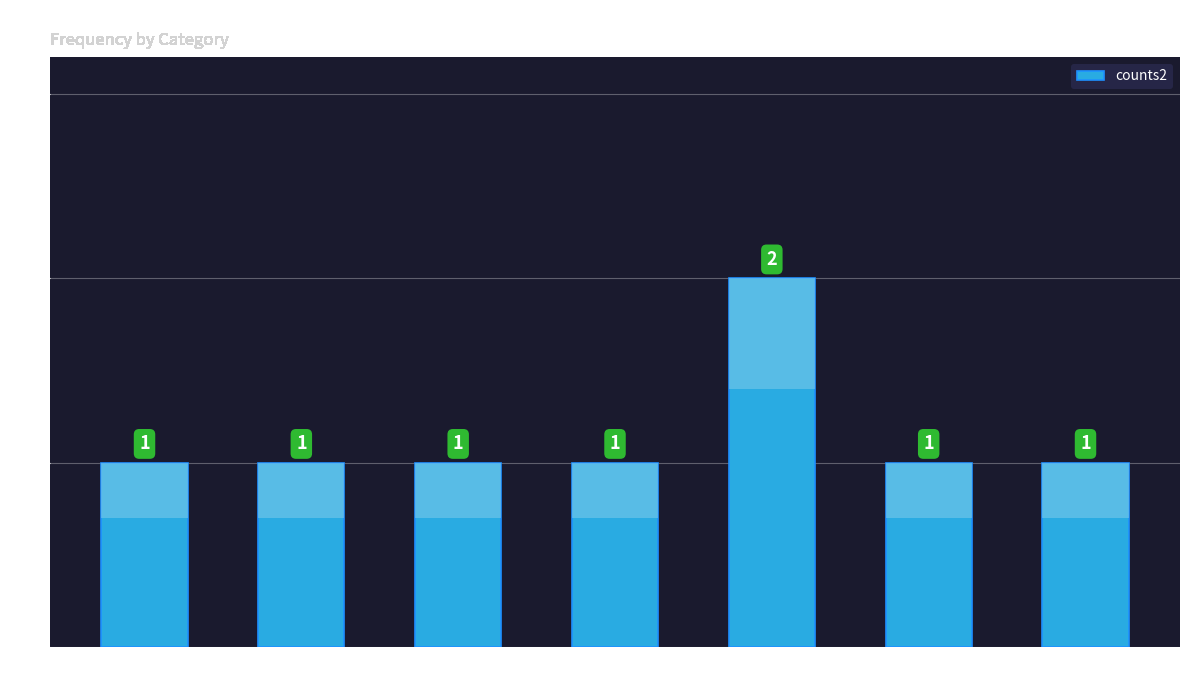

What is the minimum value shown in the chart?

1